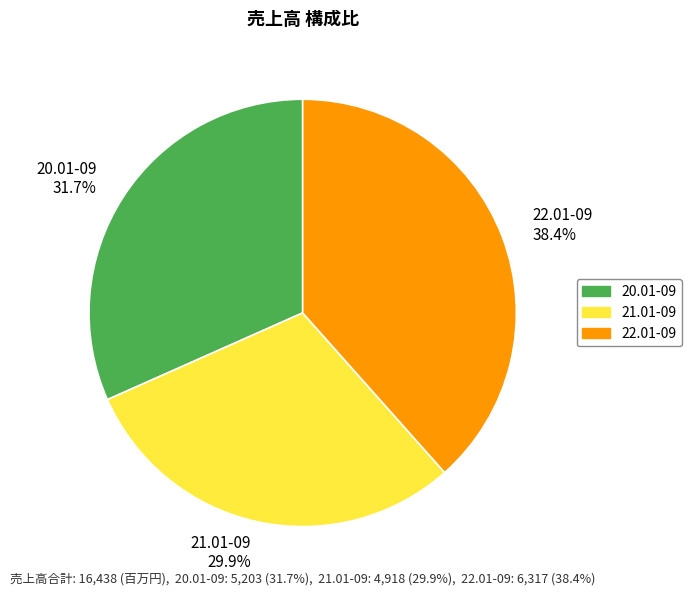

To the nearest percent, what is the combined percentage of 20.01-09 and 21.01-09?

62%